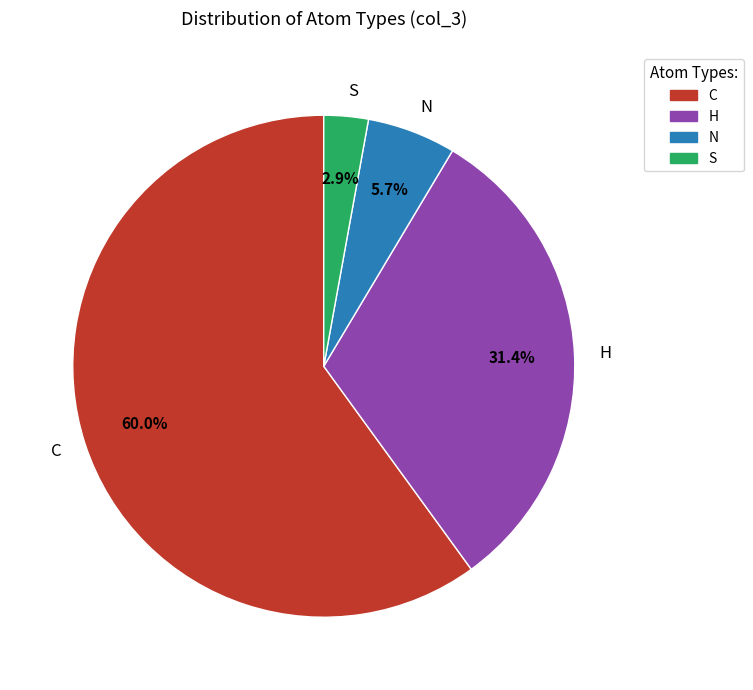

Do S and H together represent more than half of the pie?

No